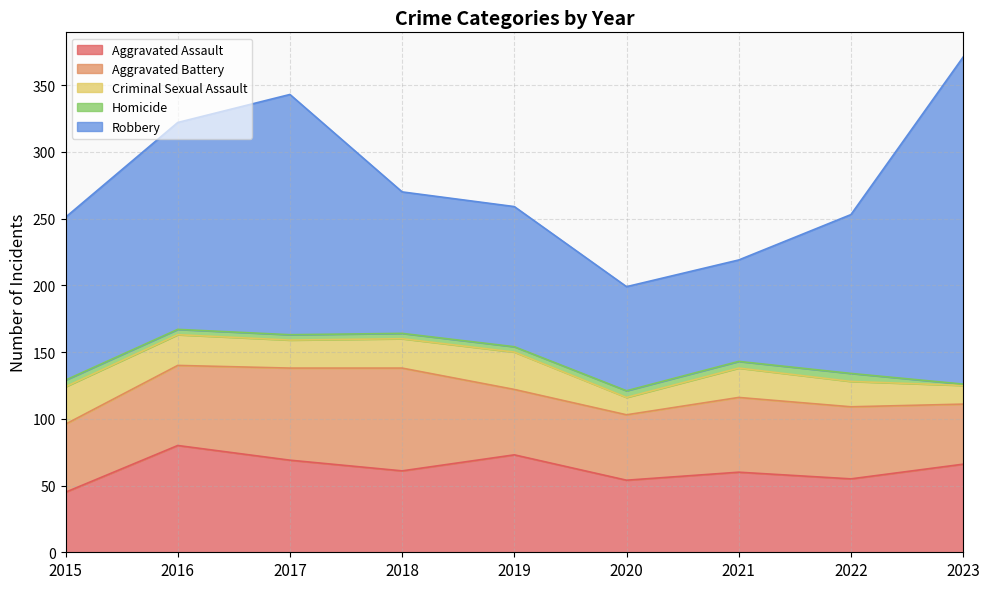

What is the value of the Homicide point at the 7th from the left?

5